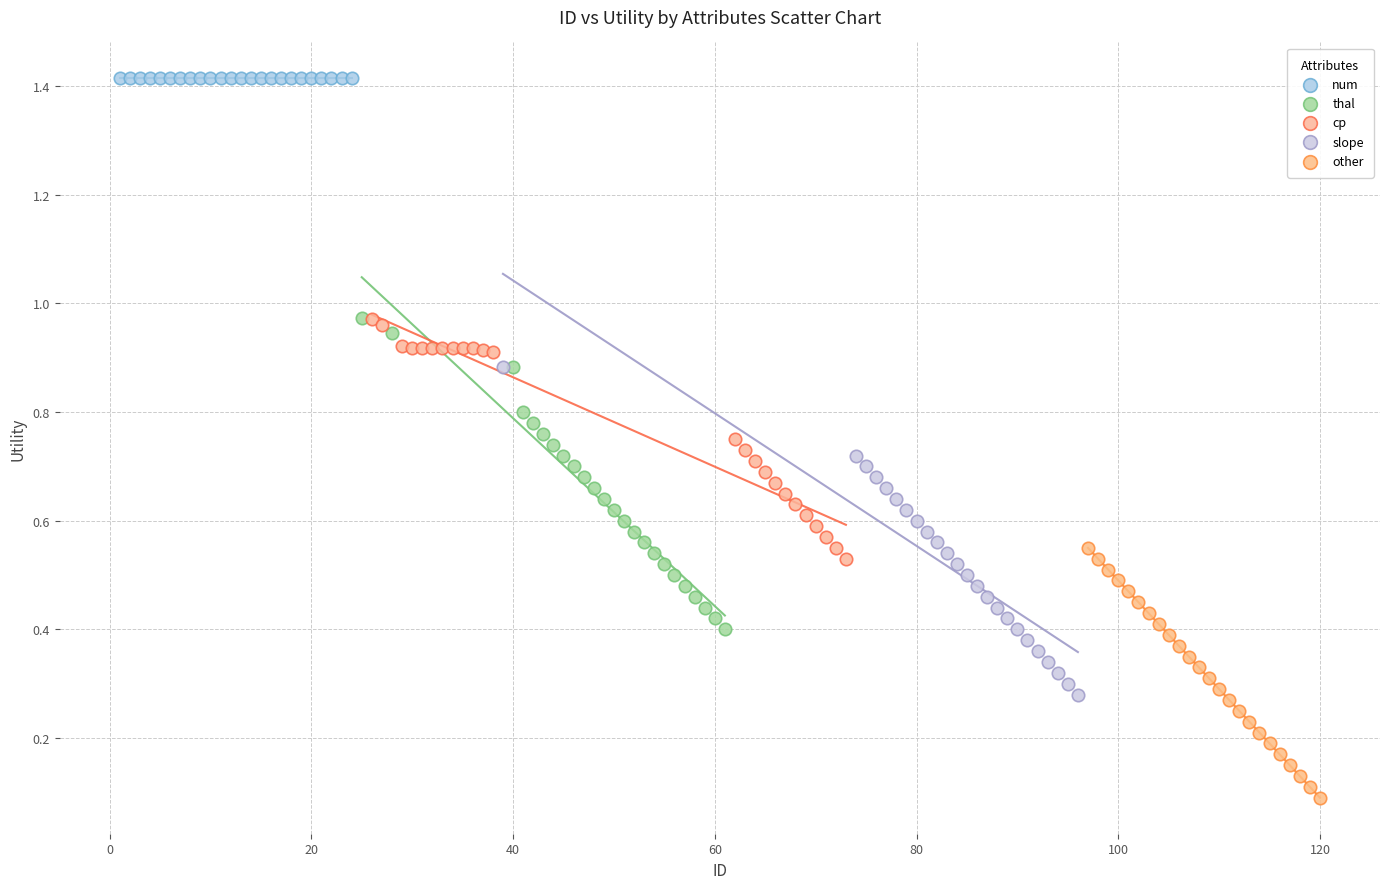

Which series reaches the minimum Y coordinate?

other